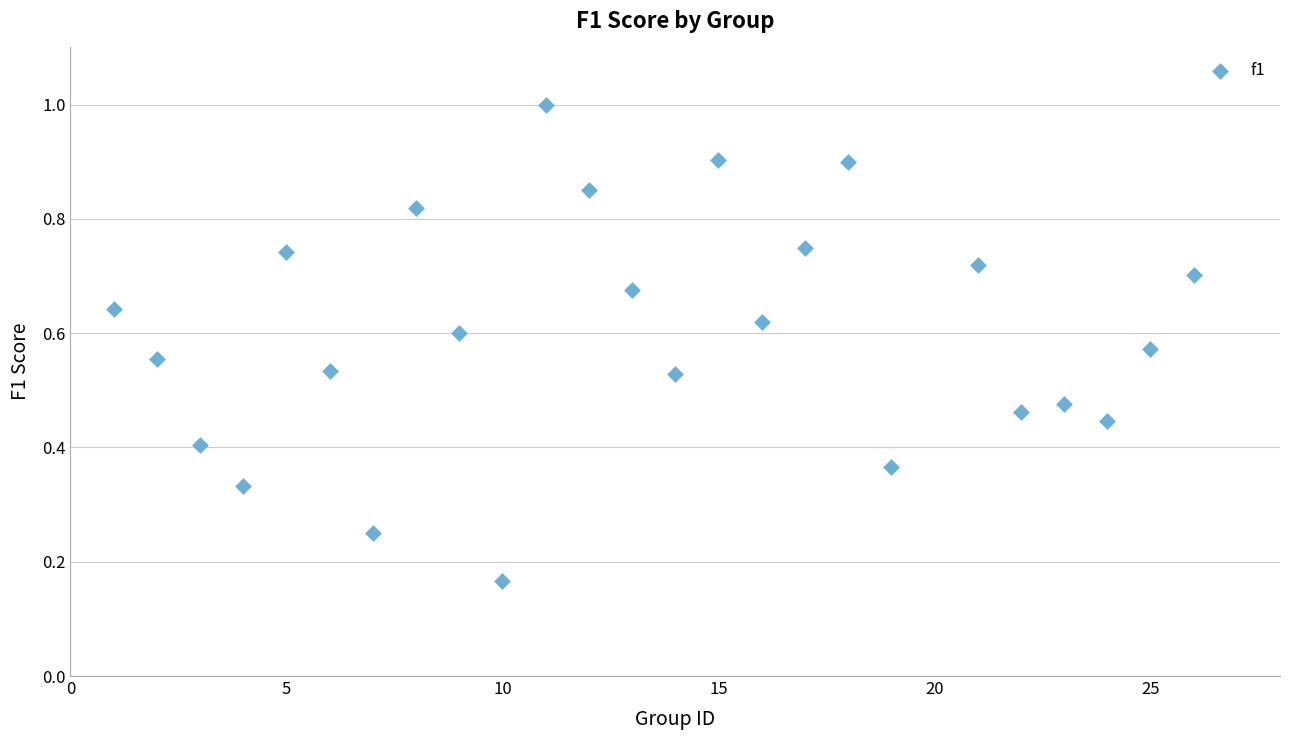

What is the range of X values (max minus min)?

25.0